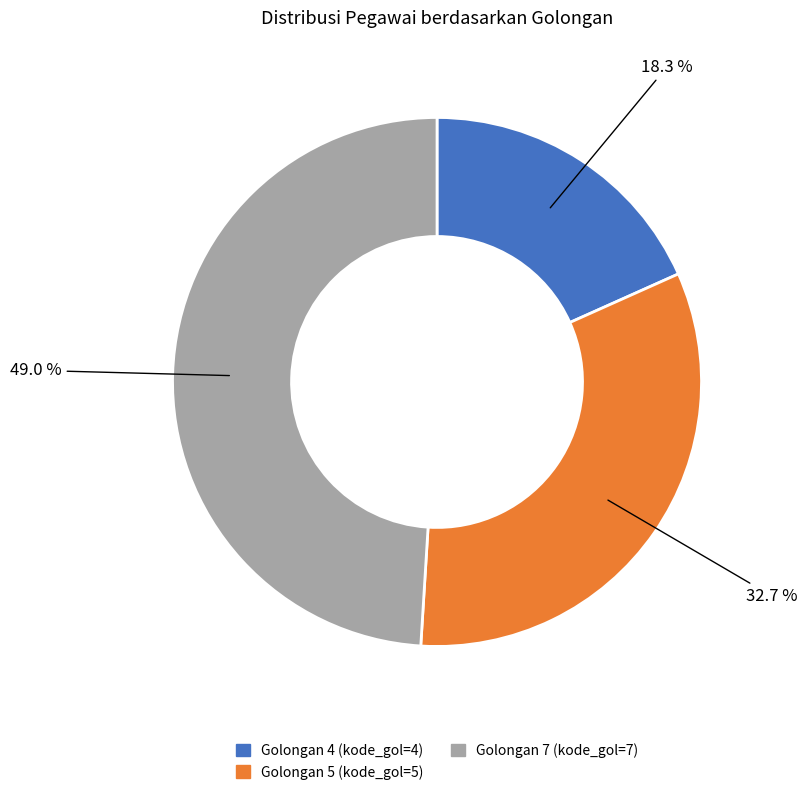

Is there a majority slice in this chart?

No